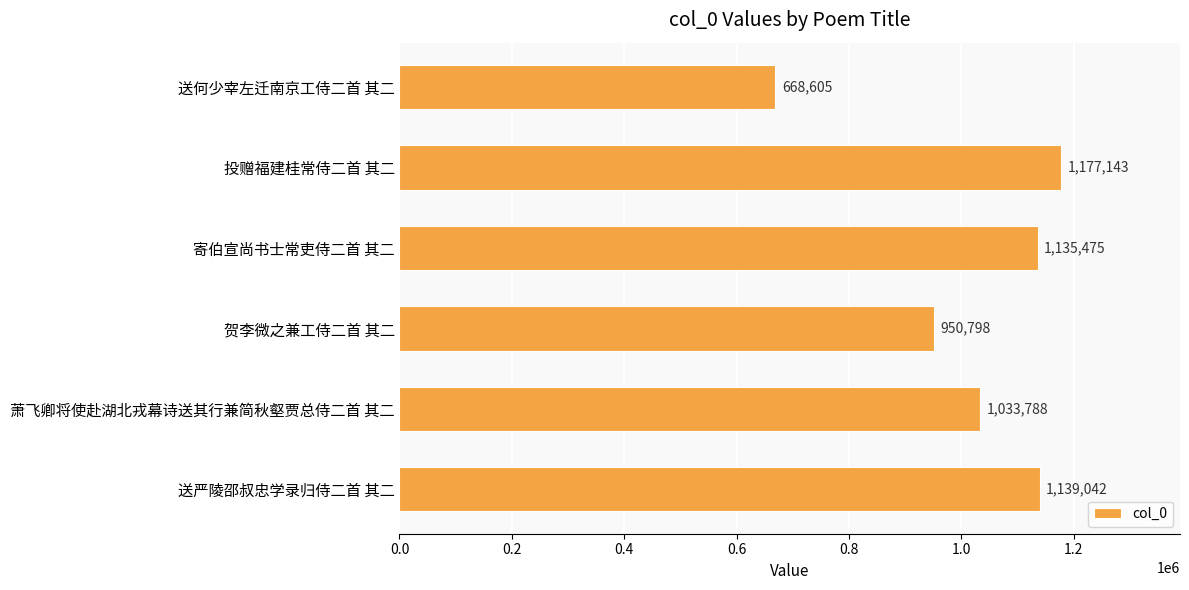

What position from the top is 投赠福建桂常侍二首 其二?

2